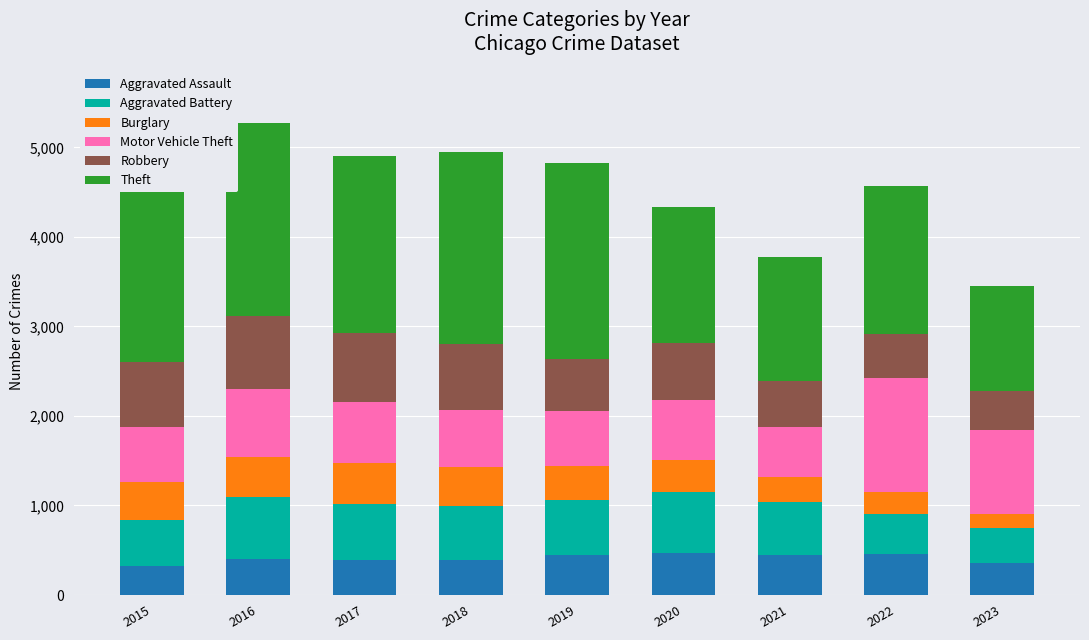

Is it true that Aggravated Assault equals 659 at 2022?

False